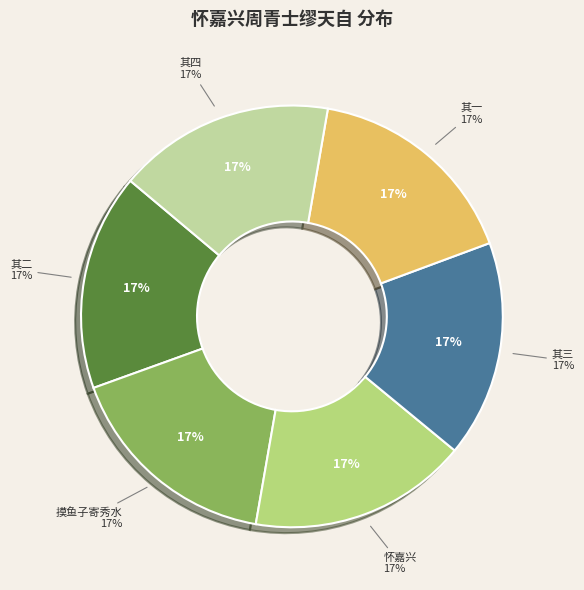

What is the smallest slice in the pie chart?

怀嘉兴周青士缪天自 其一